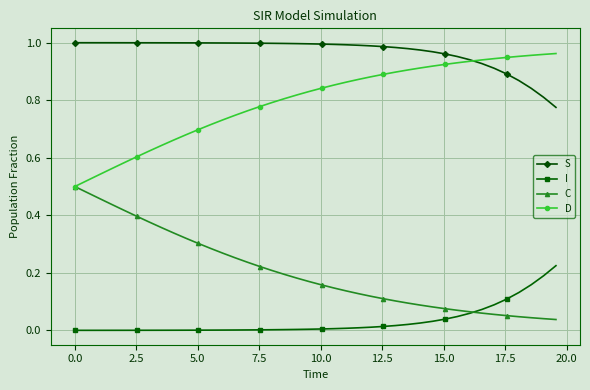

Rank the series by their average value, from highest to lowest.

S, D, C, I